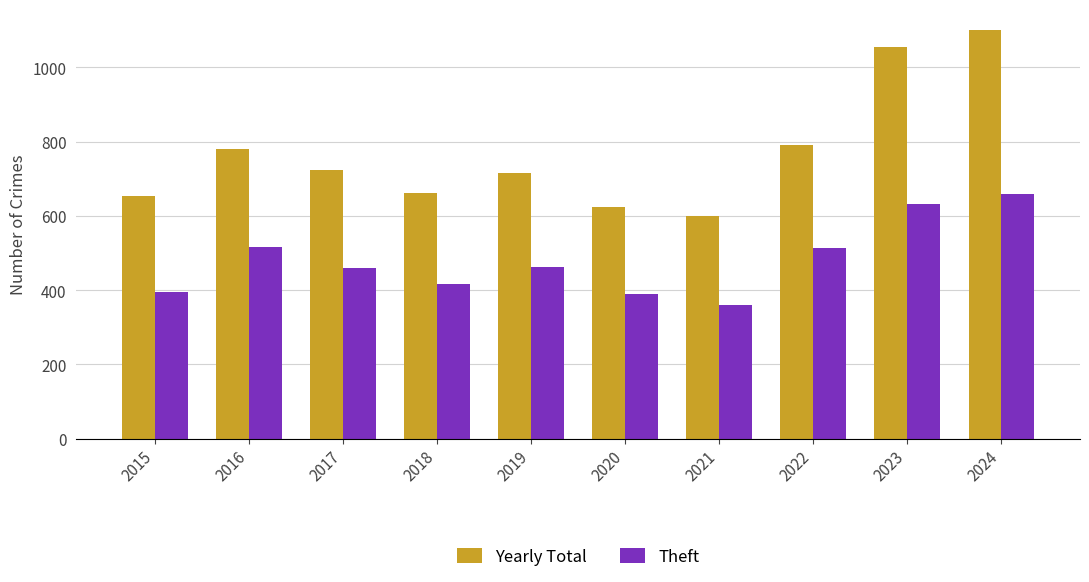

What is the value of the Theft bar at the 3rd from the left?

459